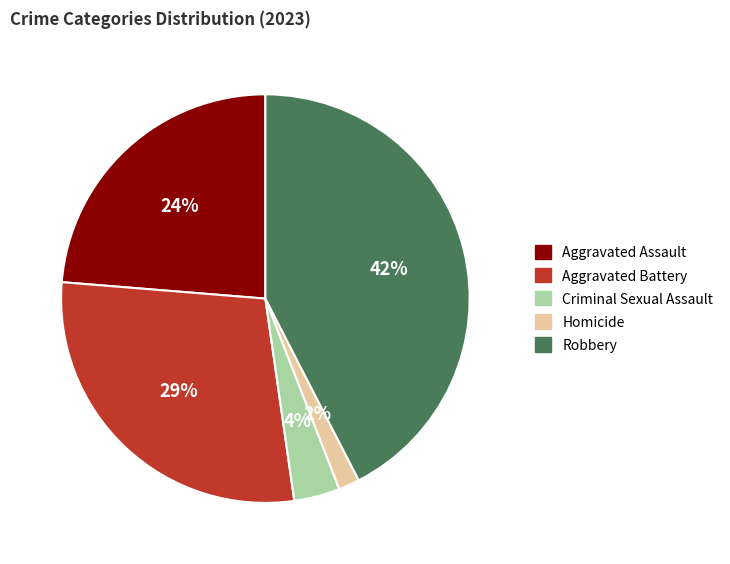

To the nearest percent, what is the average slice percentage?

20%